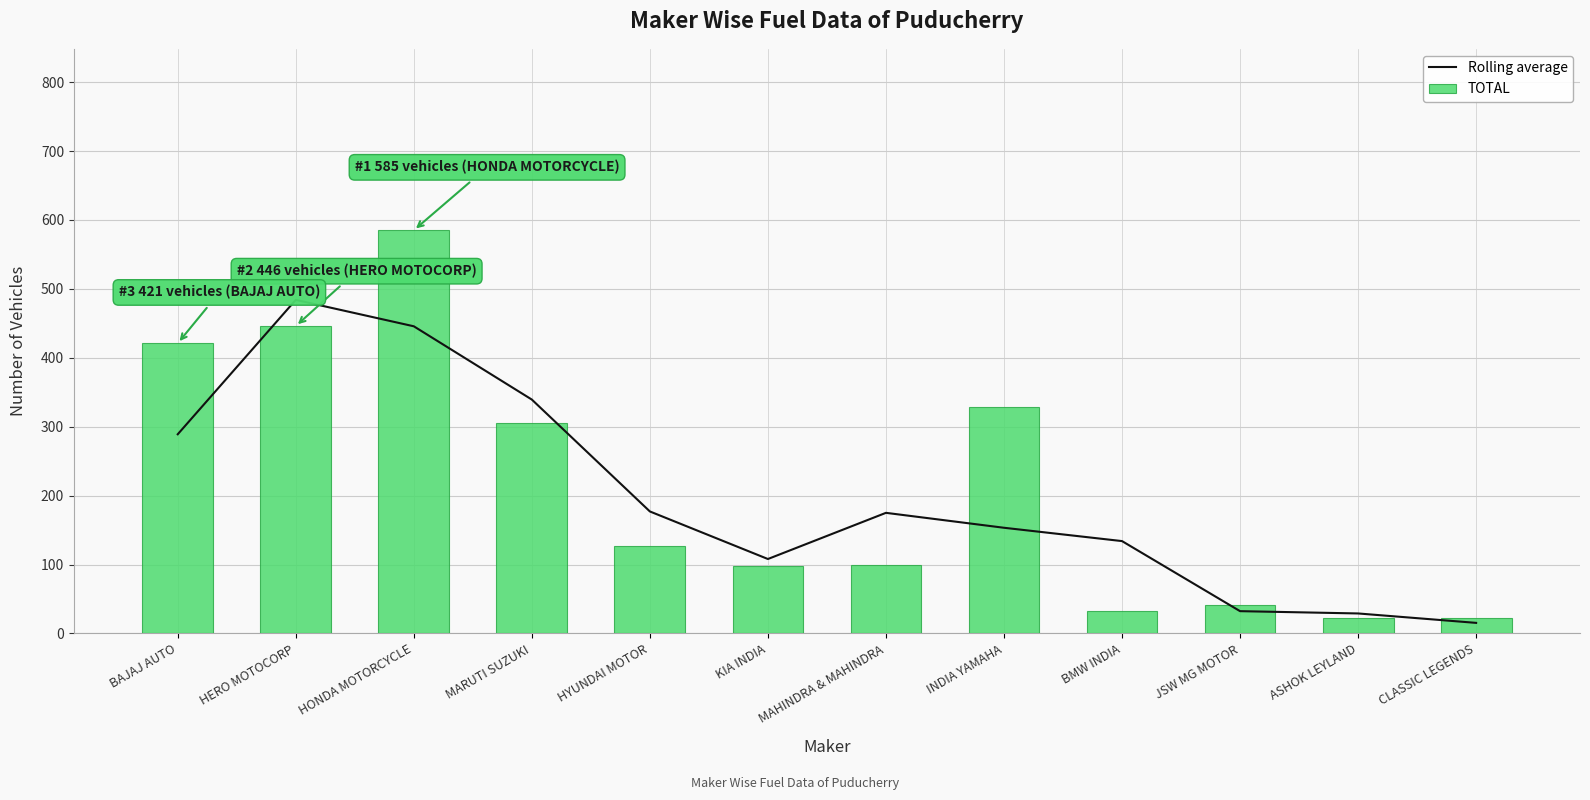

What is the sum of all Rolling average values?

2382.0